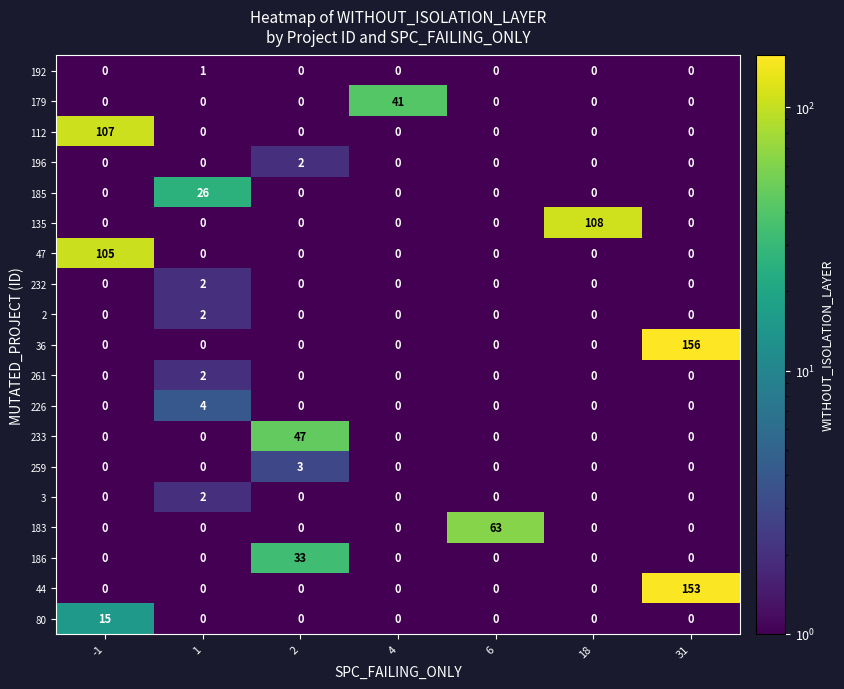

Which series changed the most between -1 and 18?

135